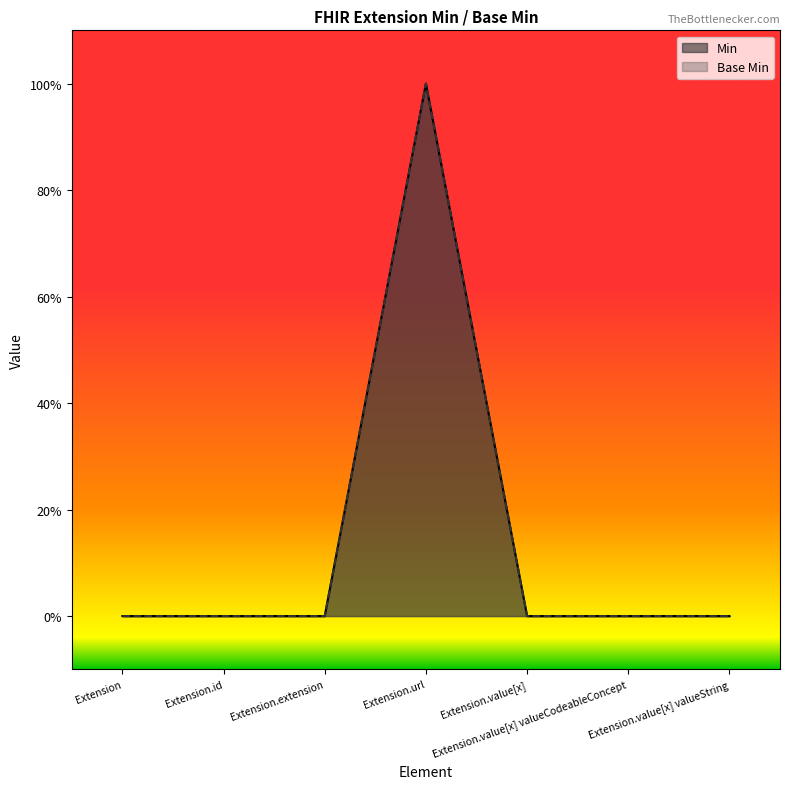

Which series has the largest range (max minus min)?

Min